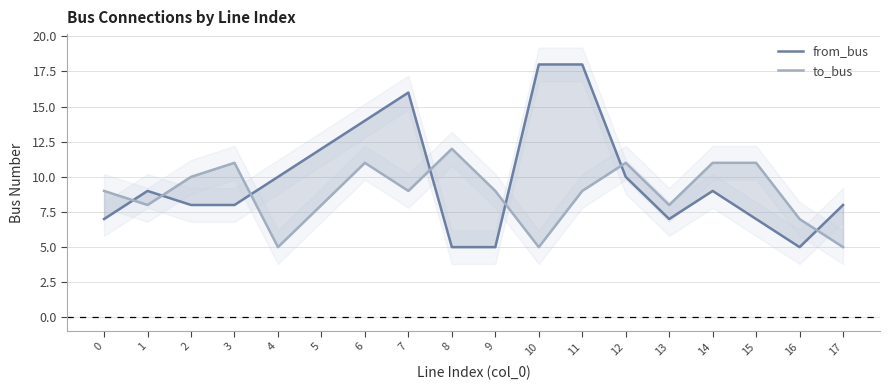

Which has a higher value, 5 or 11?

11